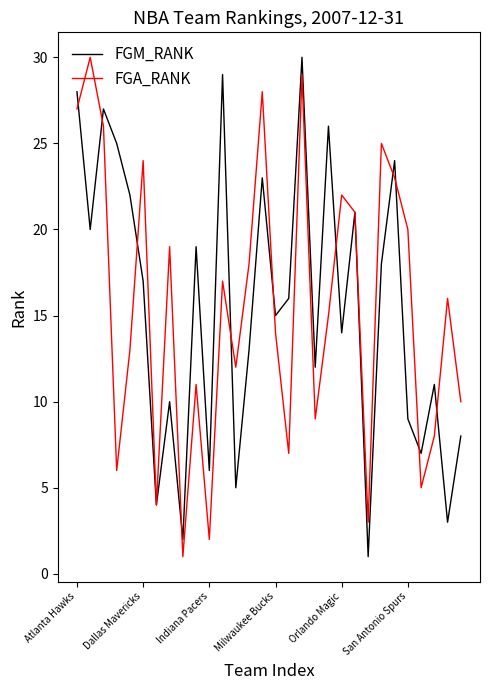

True or false: FGM_RANK has more than 0 interior local peaks.

True